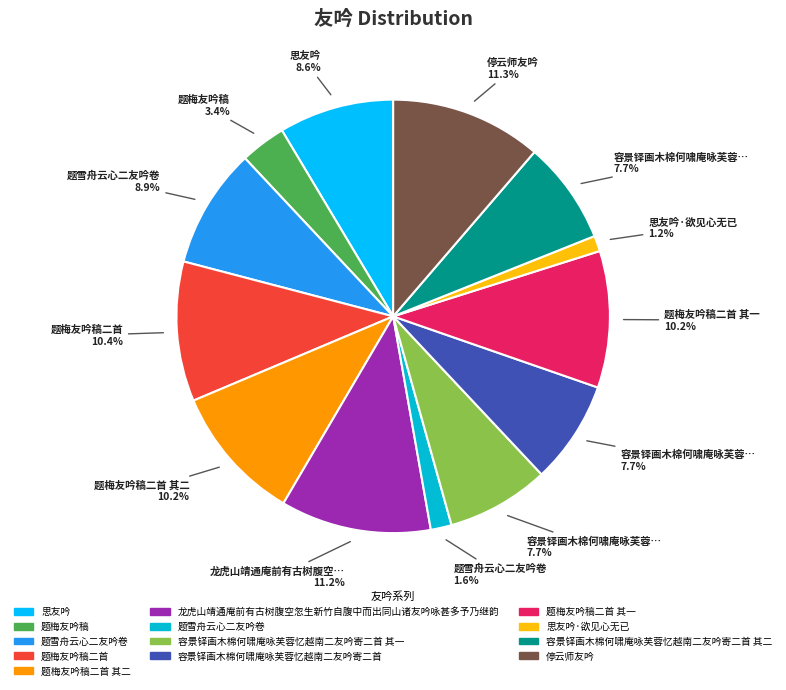

Count the number of slices in the pie.

13